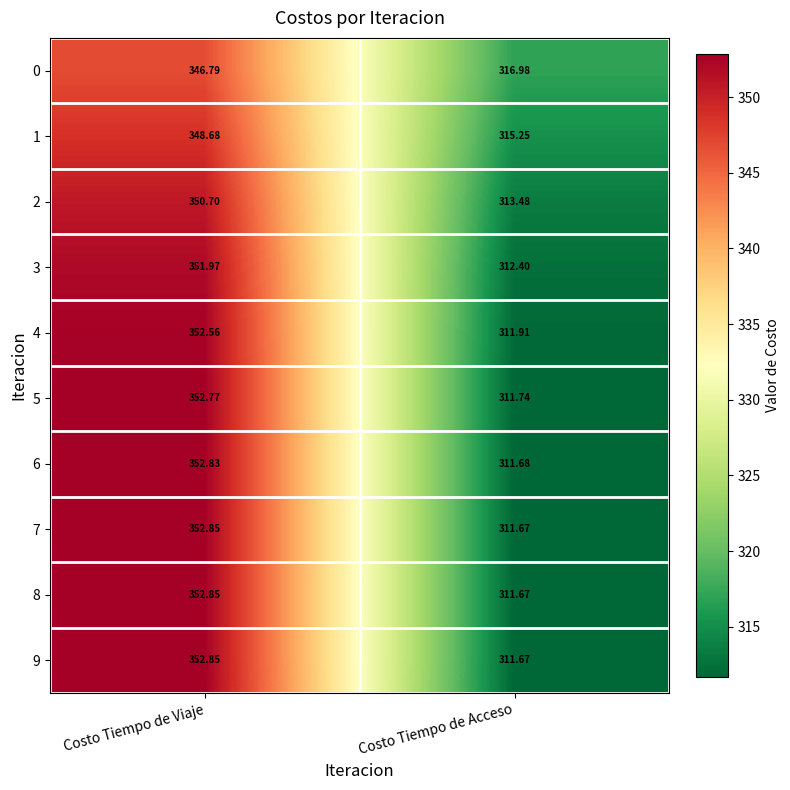

Is the value of 9 at Costo Tiempo de Acceso greater than the value of 0 at Costo Tiempo de Viaje?

No